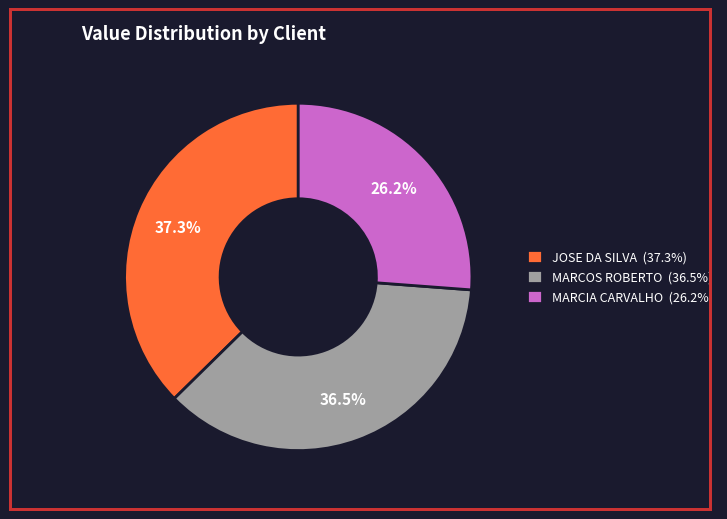

Do JOSE DA SILVA (37.3%) and MARCOS ROBERTO (36.5%) together represent more than half of the pie?

Yes